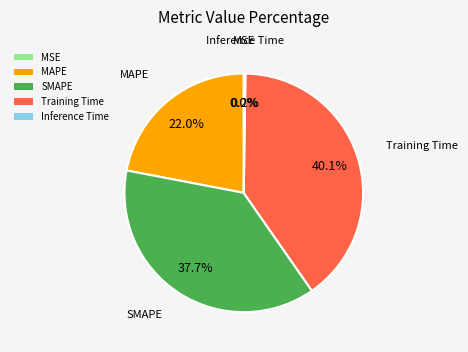

Does Training Time account for over 50% of the chart?

No